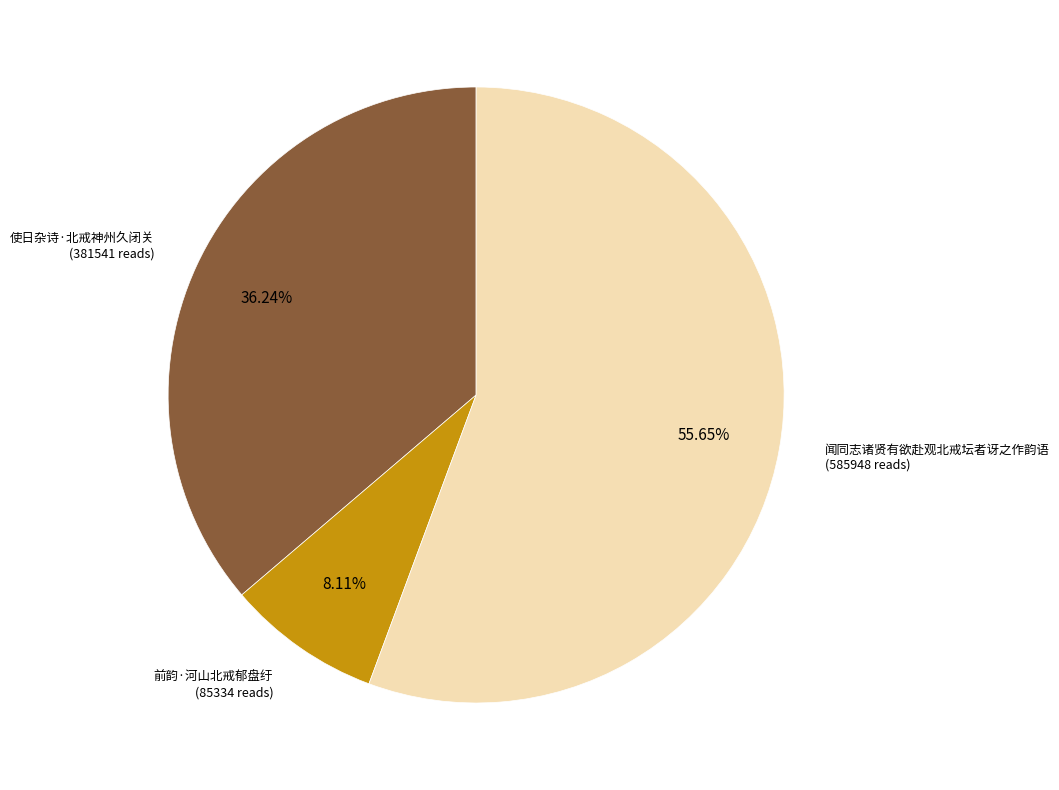

Does any single category account for the majority?

Yes